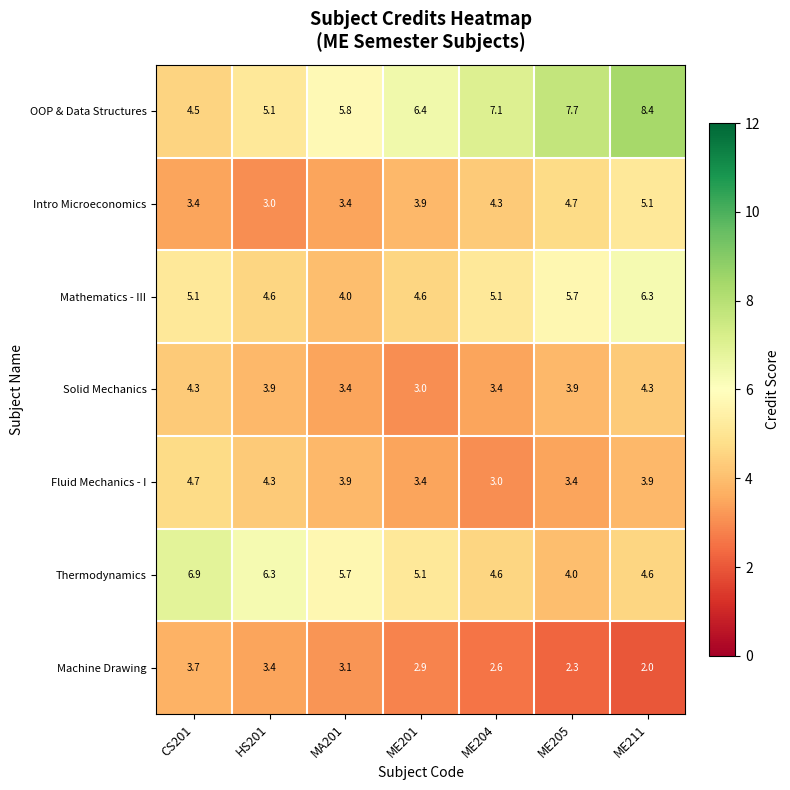

What is the difference between the maximum and minimum values in the Intro Microeconomics series?

2.1